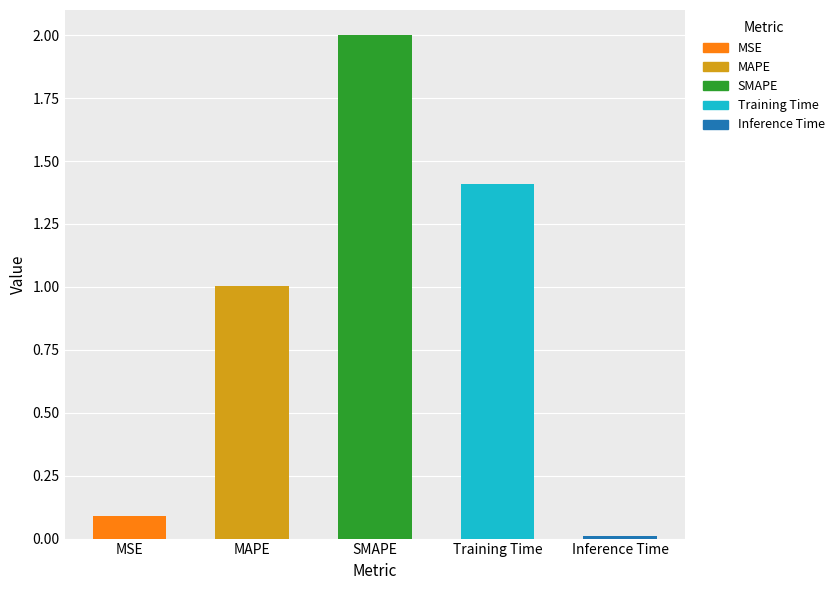

How many values exceed 1?

3